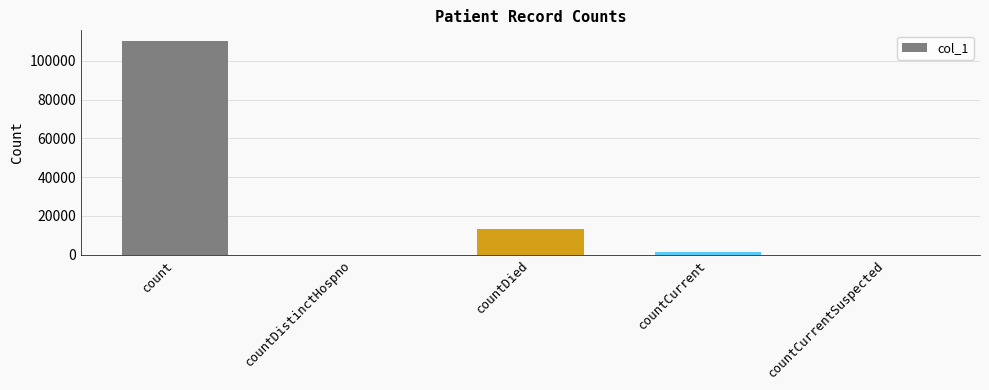

Between countDied and countCurrentSuspected, which is larger?

countDied